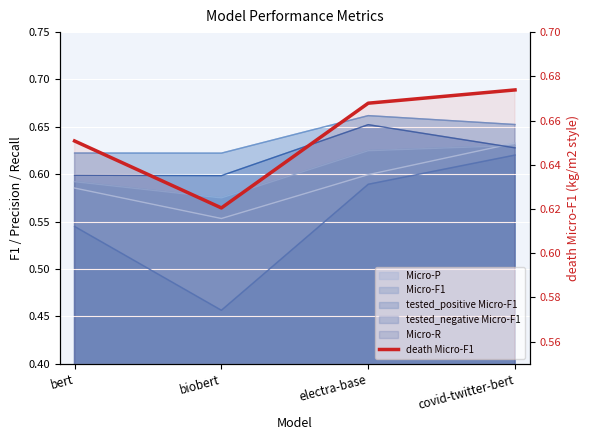

List the labels in order of value, smallest first.

biobert, bert, electra-base, covid-twitter-bert